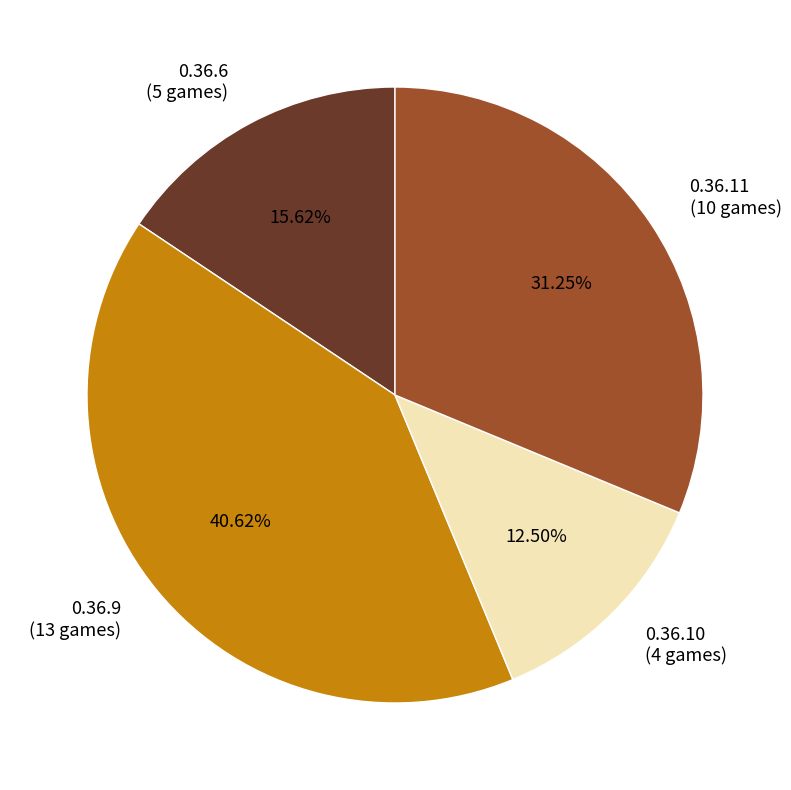

How many segments does this pie chart have?

4